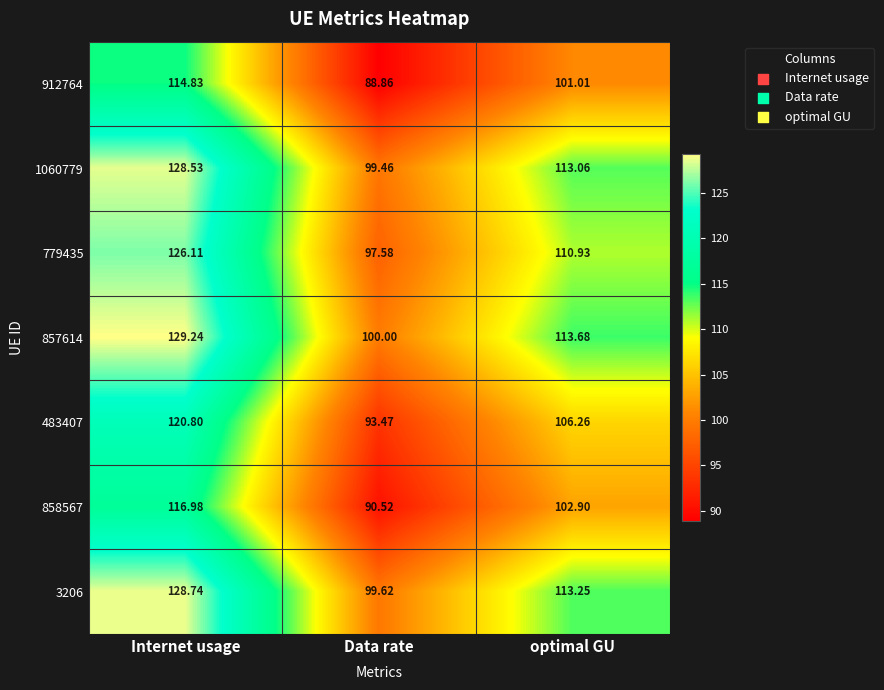

How many data points in 779435 are less than 110?

1